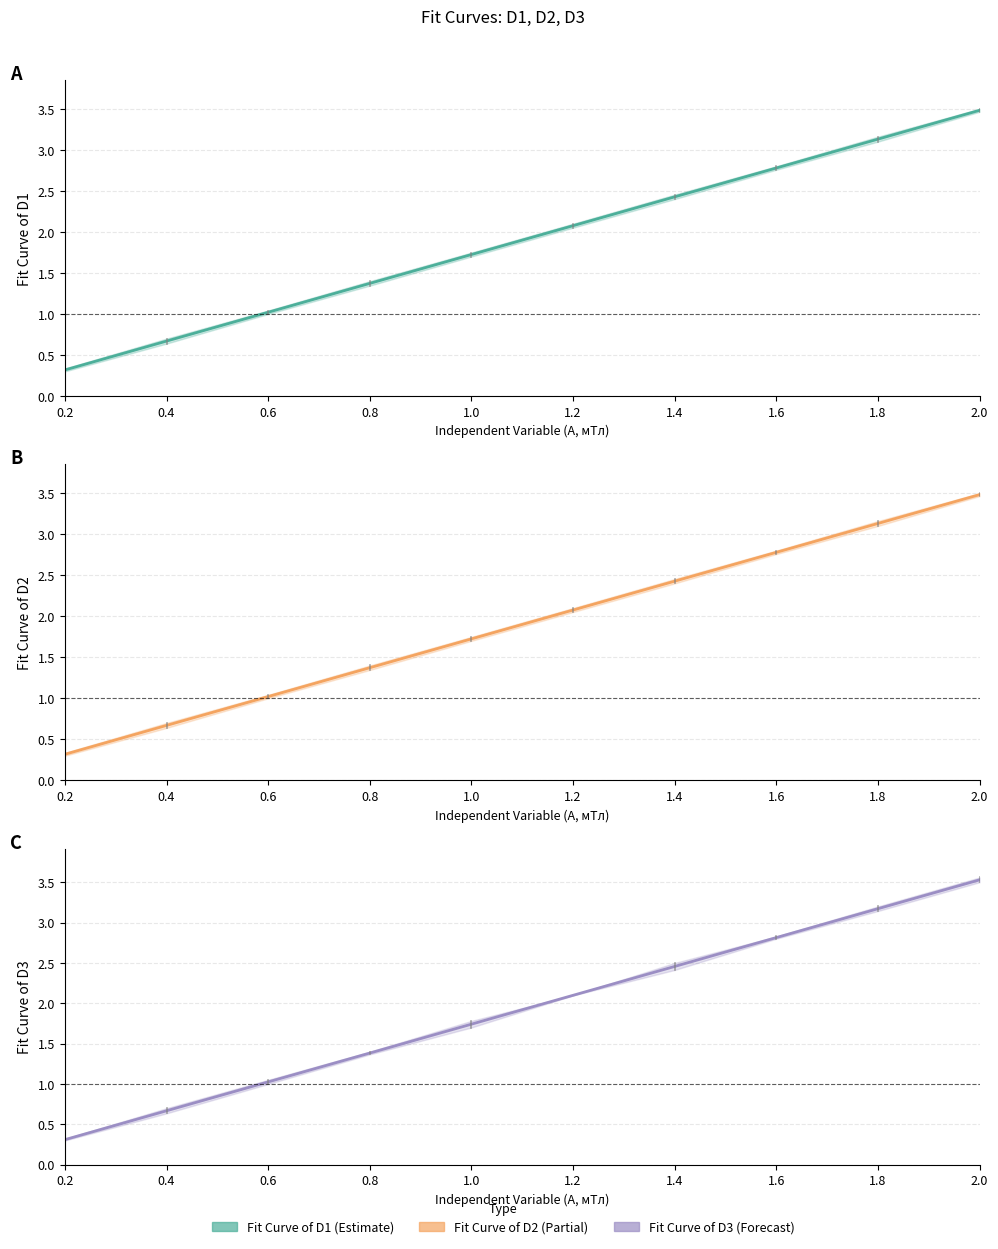

What is the maximum value shown in the chart?

3.5